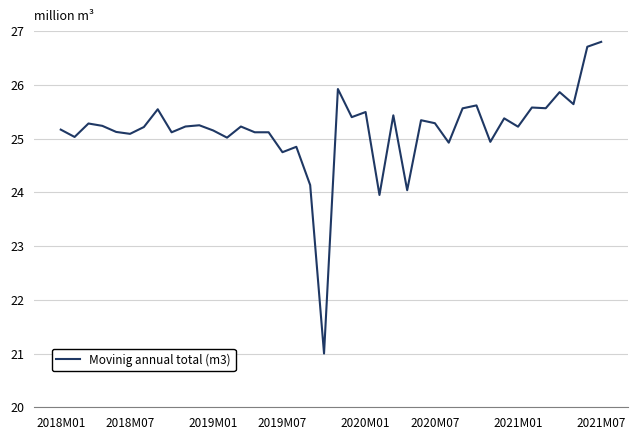

What is the greatest value displayed?

26.8